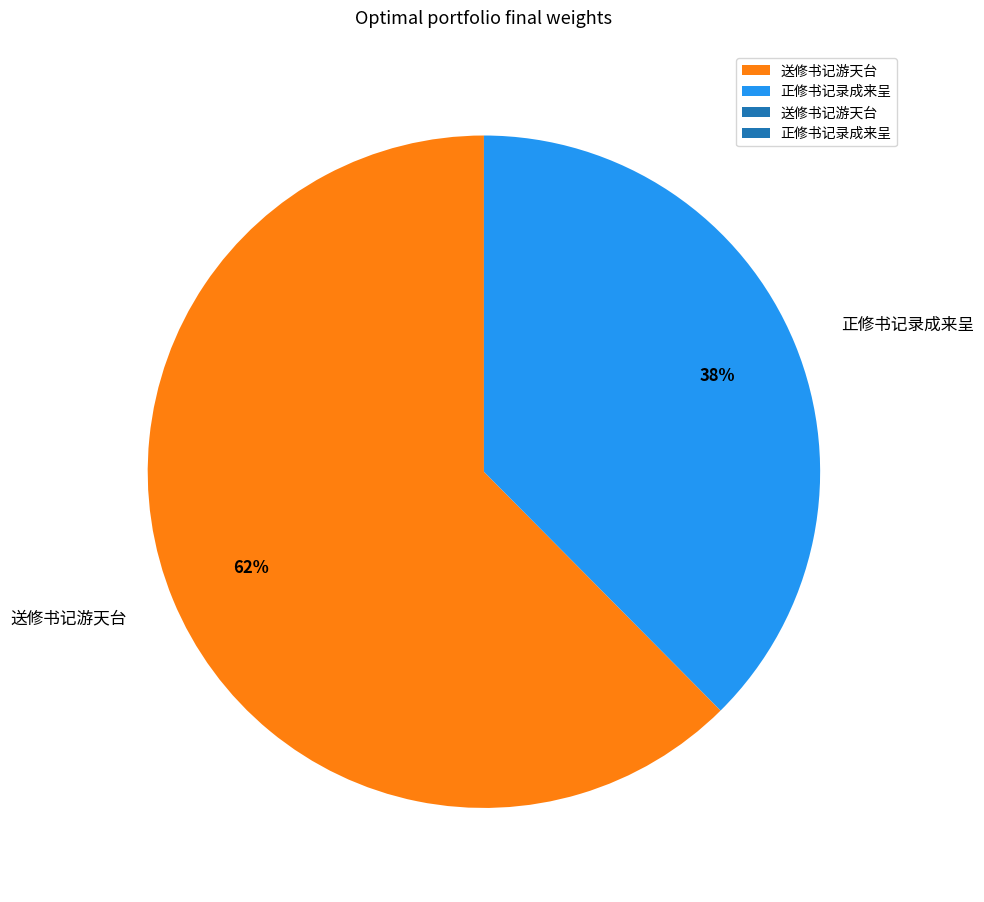

The 正修书记录成来呈 slice represents 44% of the pie. True or false?

False